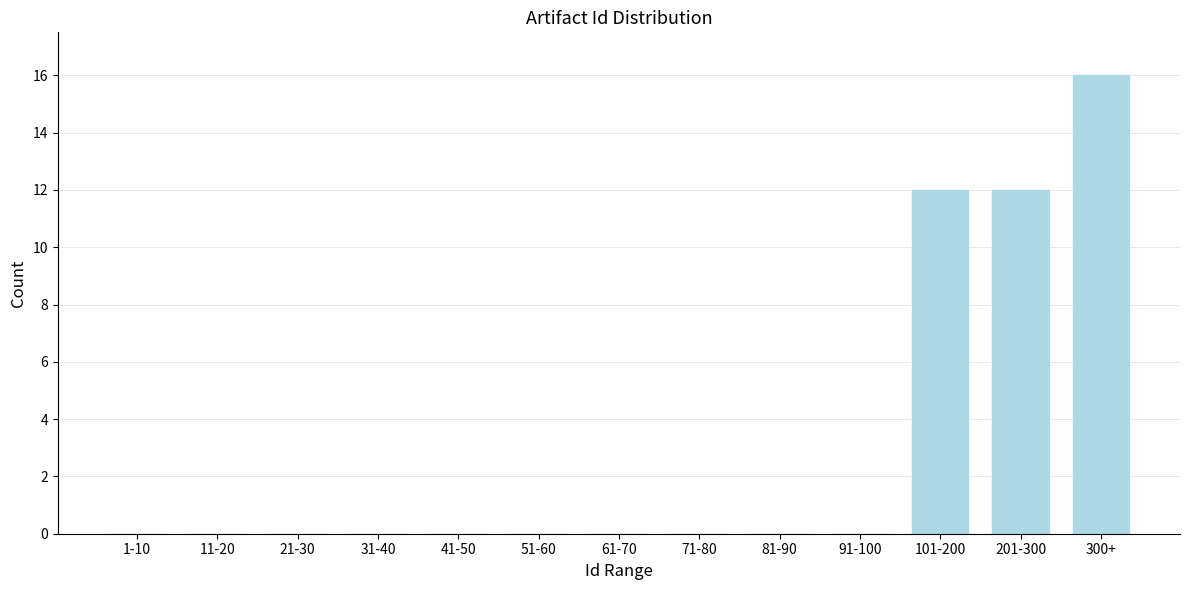

Reading left to right, extract all data points from this chart.

1-10=0	11-20=0	21-30=0	31-40=0	41-50=0	51-60=0	61-70=0	71-80=0	81-90=0	91-100=0	101-200=12	201-300=12	300+=16